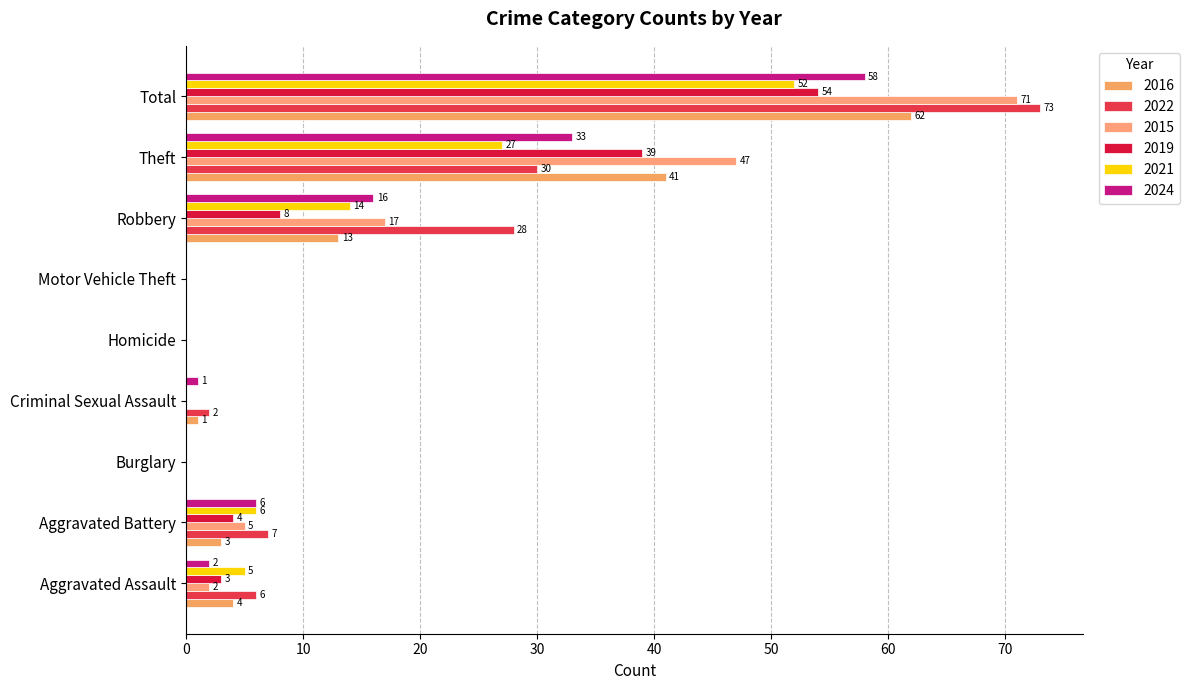

How many series are shown in this chart?

6